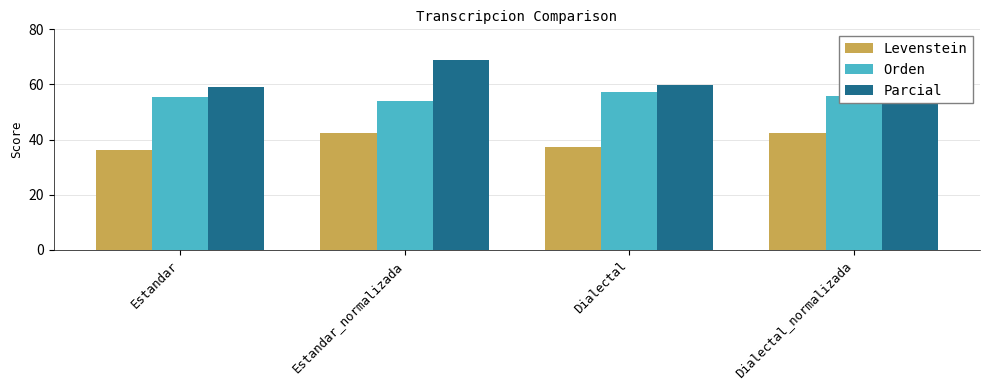

At which category does the chart reach its minimum across all series?

Estandar